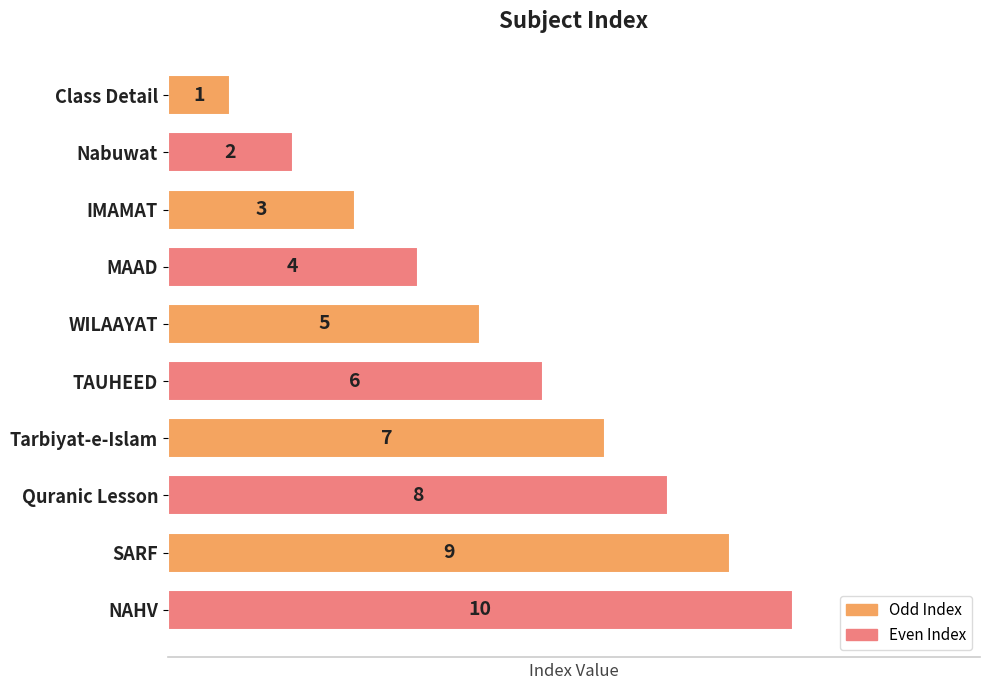

What is the maximum value for Odd Index?

9